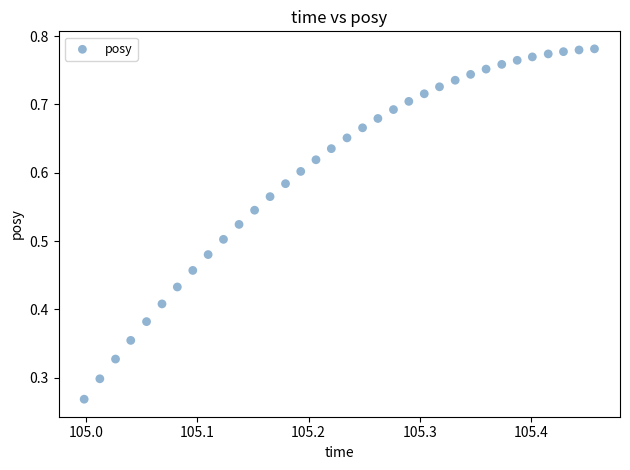

How many points are shown in the scatter plot?

34